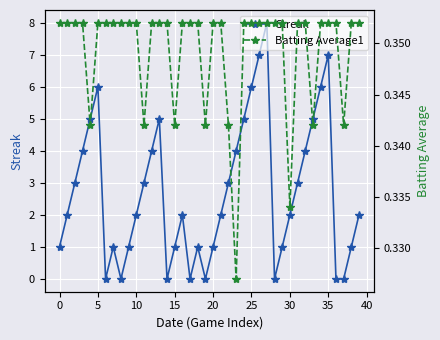

How many Streak values are between 1 and 5?

26